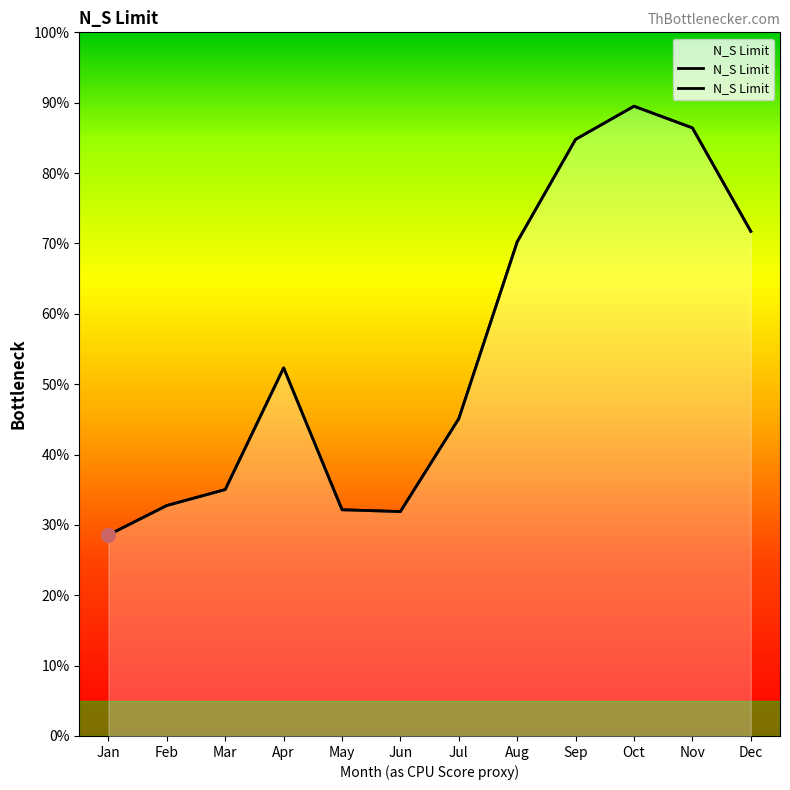

How many lines are shown in the chart?

1